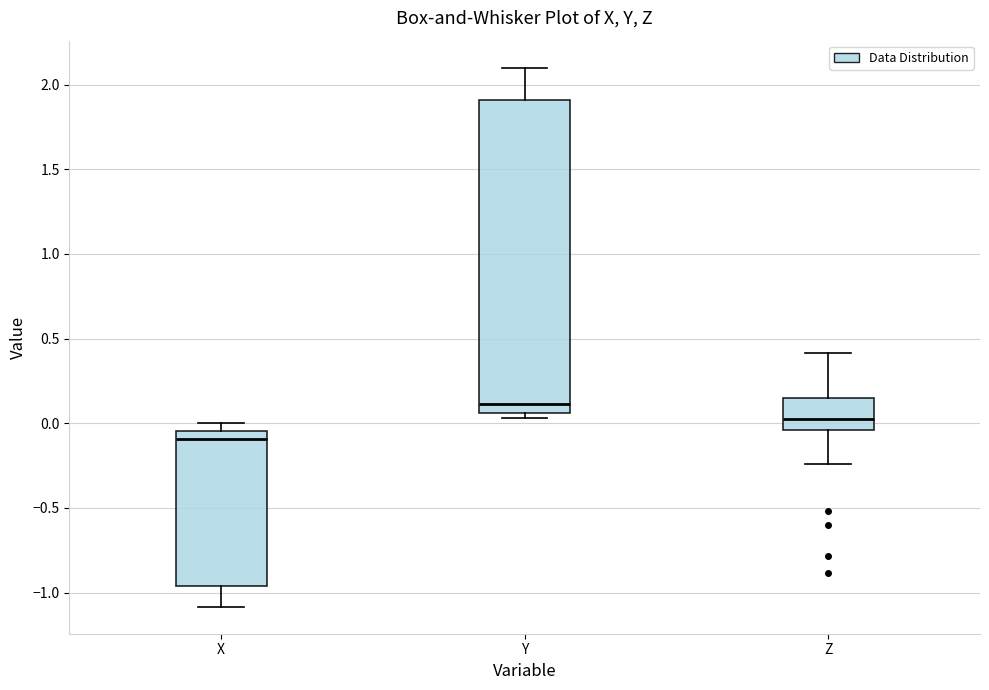

Reading left to right, read every box against the y-axis: the position of its median line, the range the box covers, and the ends of its whiskers. The values are not printed on the chart, so give them approximately, as read against the axis.

X: median -0.10, box -0.95 to -0.05, whiskers -1.10 to 0.00
Y: median 0.10, box 0.05 to 1.90, whiskers 0.05 (just below the box's lower edge) to 2.10
Z: median 0.05, box -0.05 to 0.15, whiskers -0.25 to 0.40